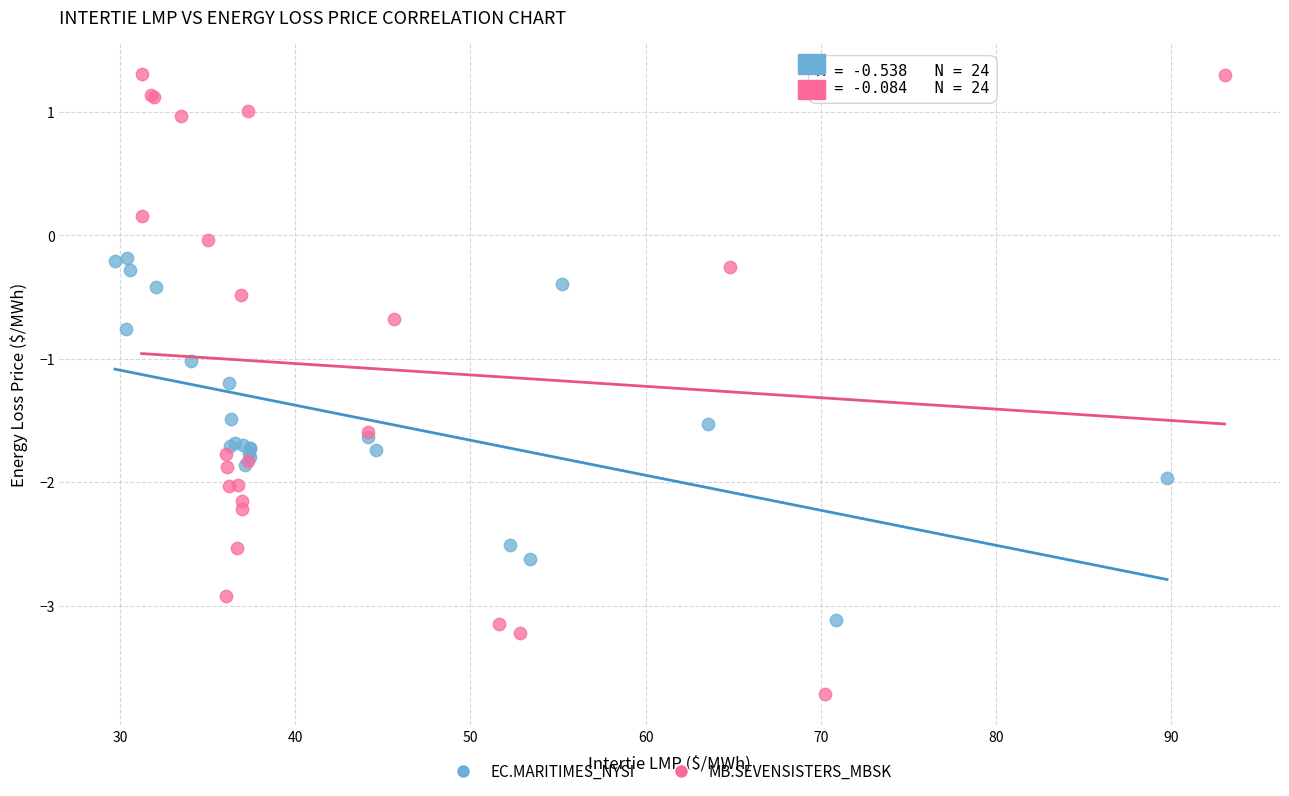

Which series reaches the maximum Y coordinate?

MB.SEVENSISTERS_MBSK